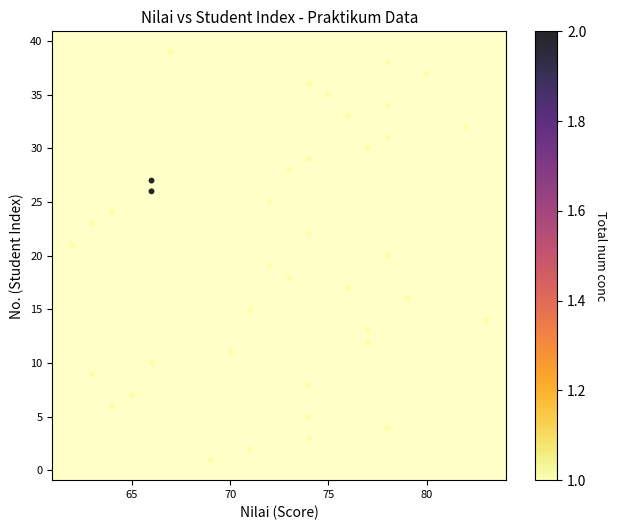

What is the range of Y values (max minus min)?

38